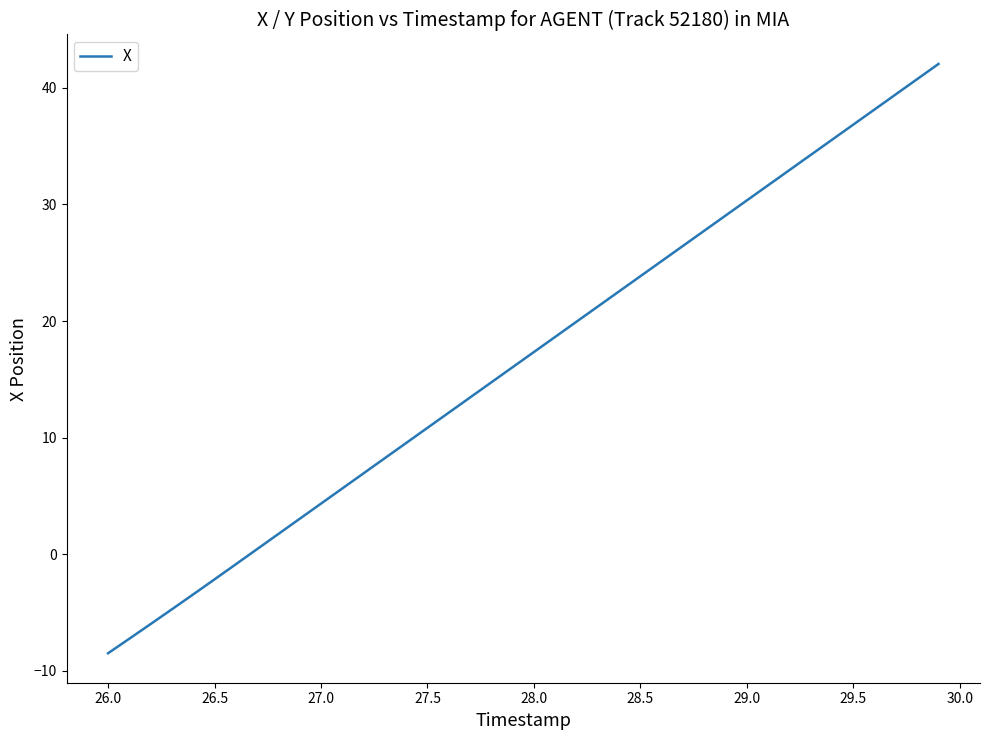

What is the minimum value shown in the chart?

-8.5